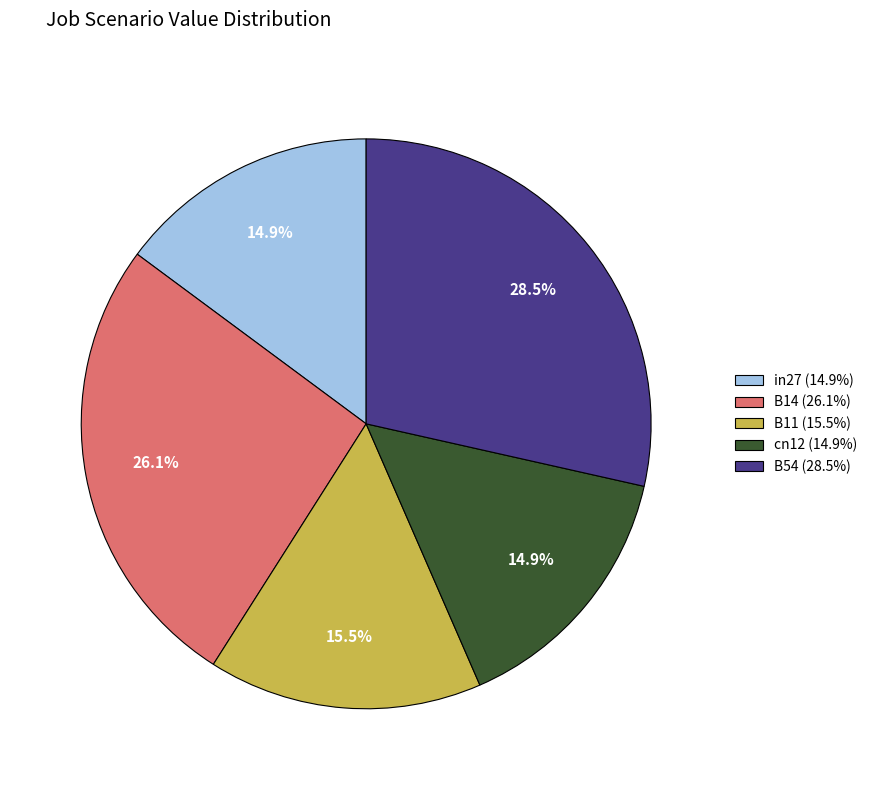

Does cn12 (14.9%) represent more than half of the total?

No